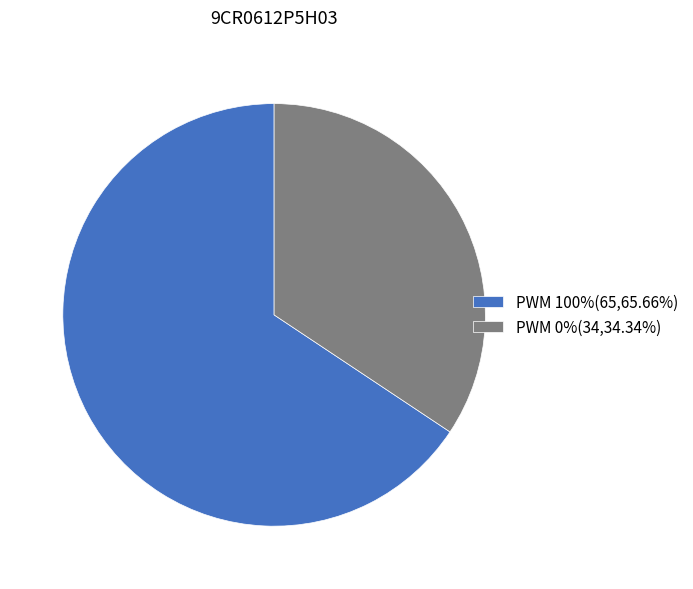

Is PWM 0%(34,34.34%) the majority of the pie?

No